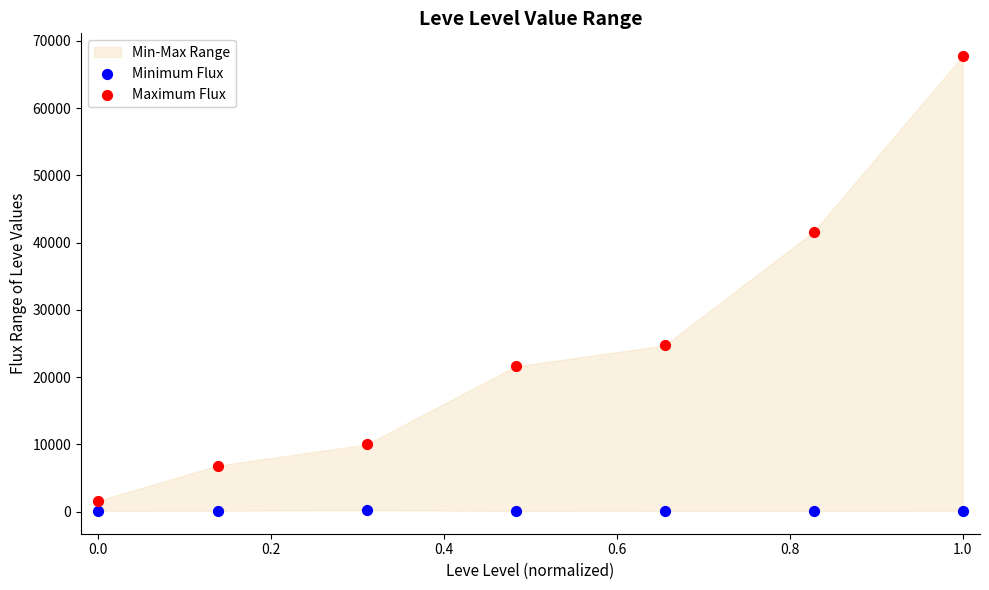

Which series has the widest spread of Y values?

Maximum Flux